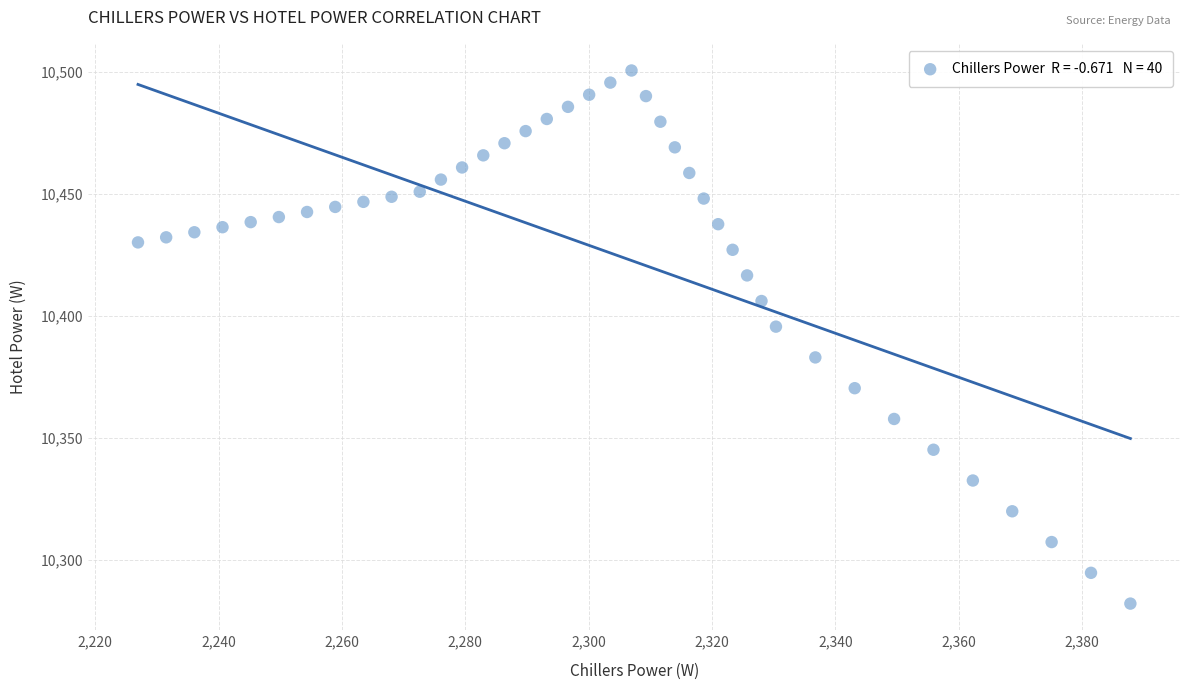

What Y value in the scatter plot is closest to 10391?

10395.7